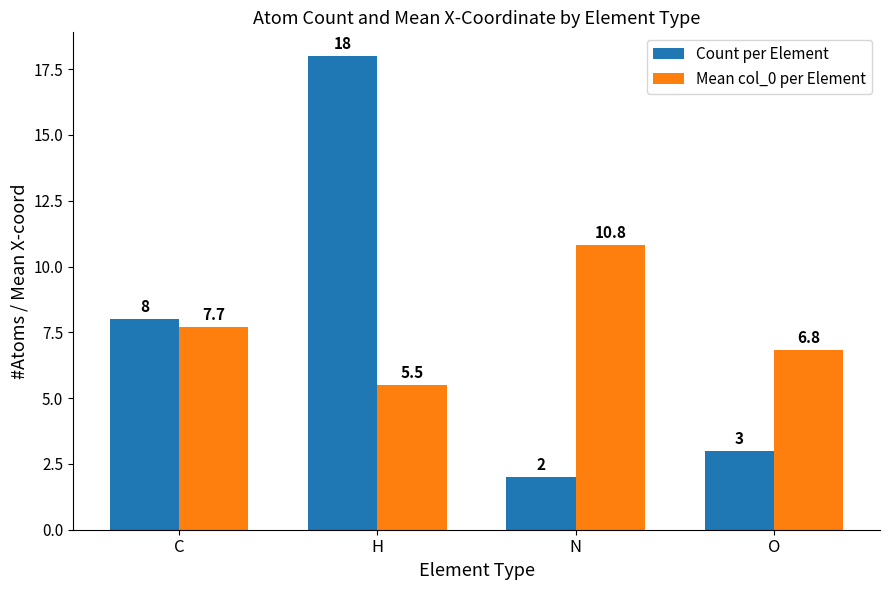

What are all the series names shown in the legend?

Count per Element, Mean col_0 per Element